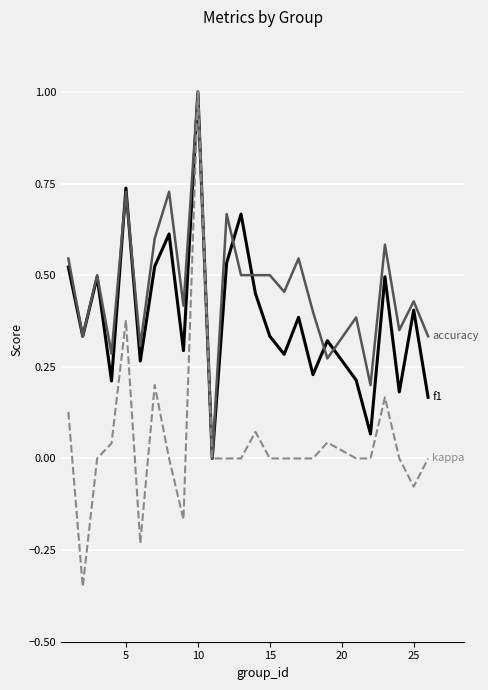

What is the maximum value shown in the chart?

1.0